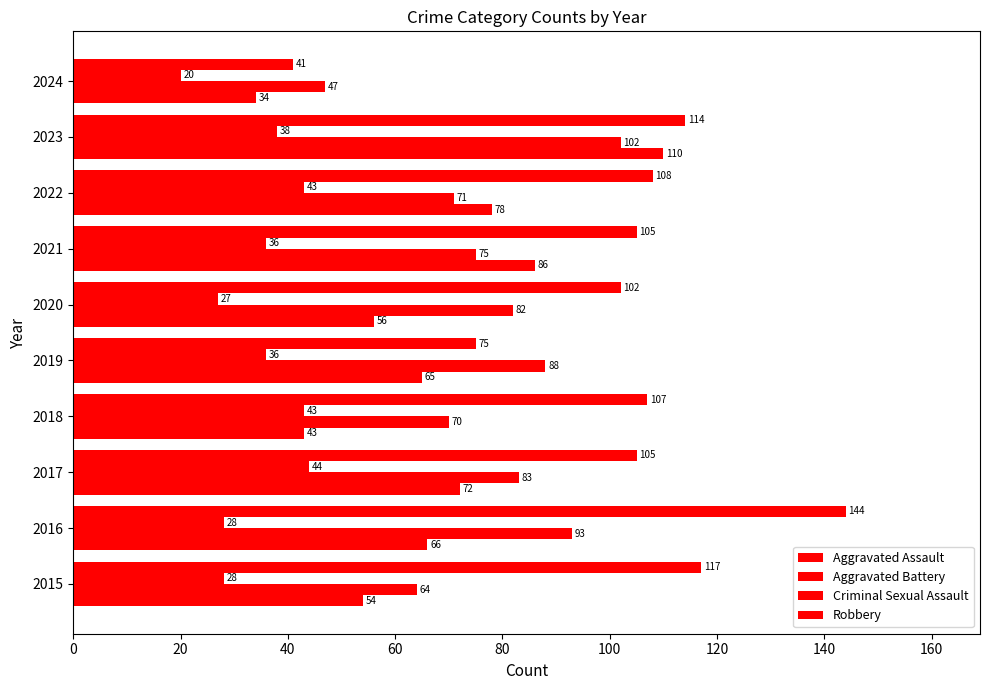

What is the average value of the Robbery series?

102